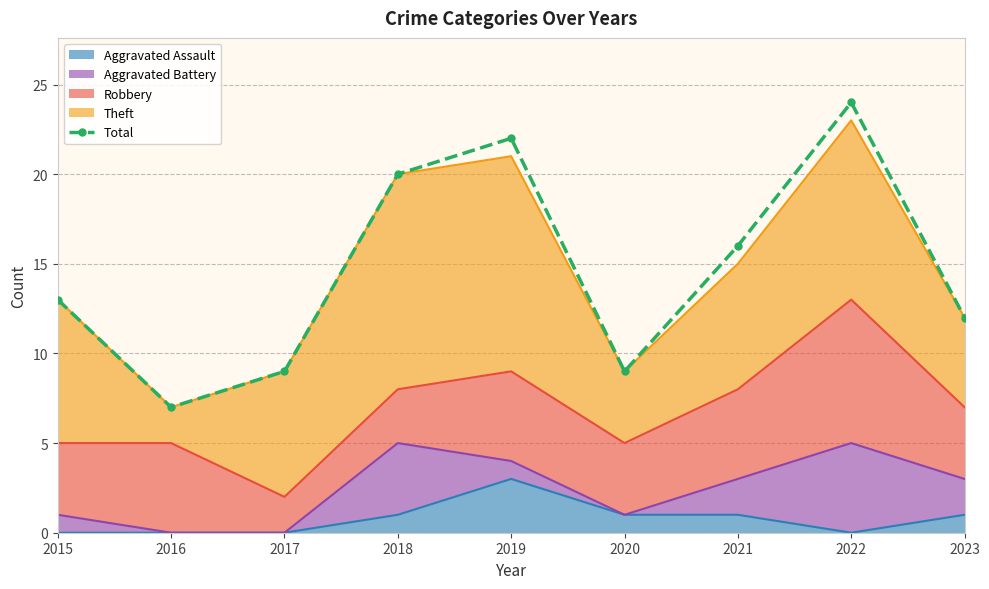

Reading right to left, what are all the values shown in this chart?

12	24	16	9	22	20	9	7	13